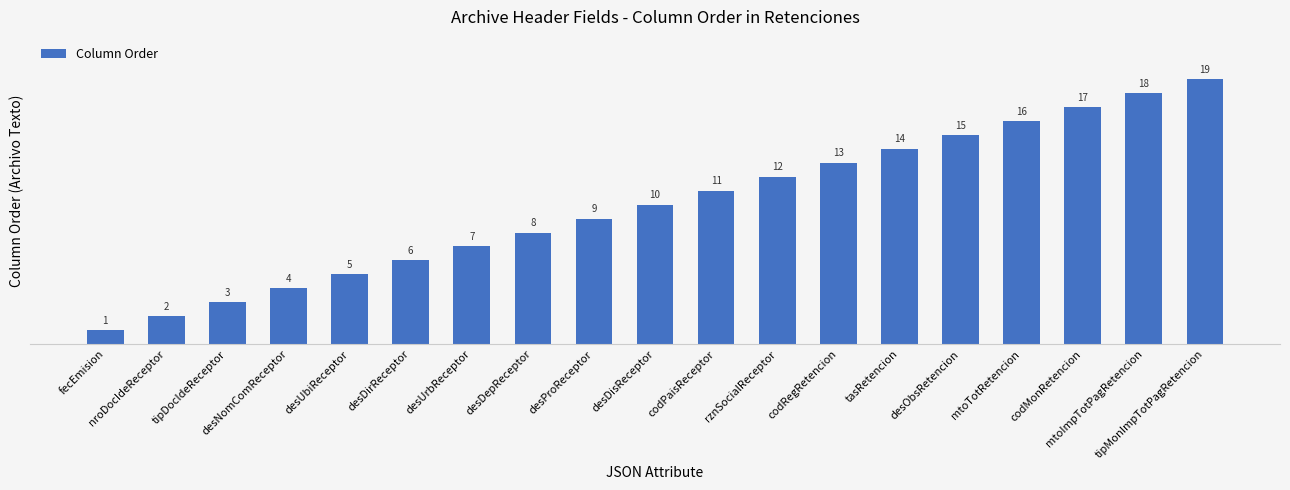

What is the value of the 9th bar from the left?

9